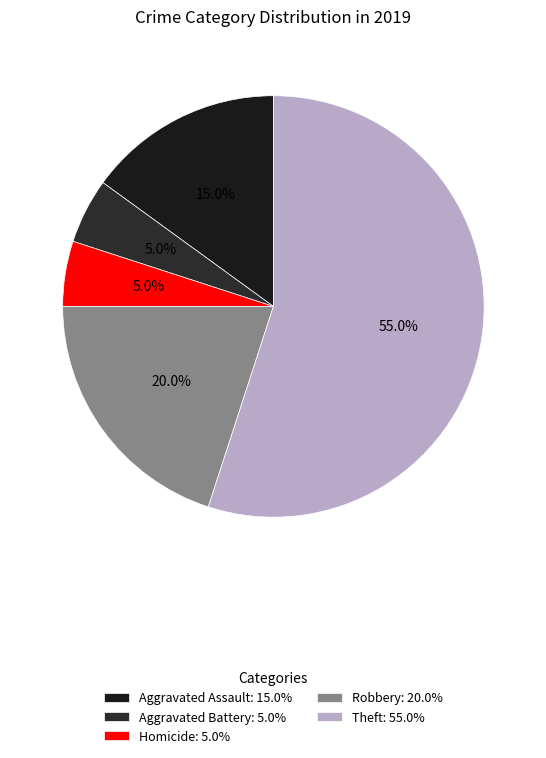

What is the largest slice in the pie chart?

Theft: 55.0%